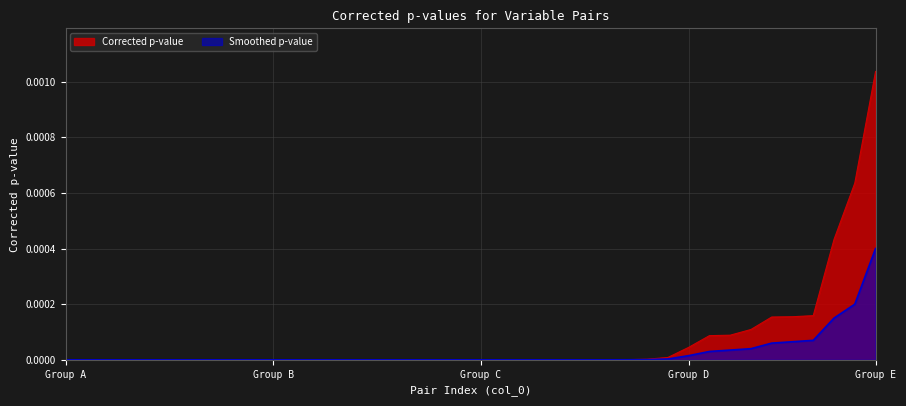

At which category is the sum across all series the highest?

Group E